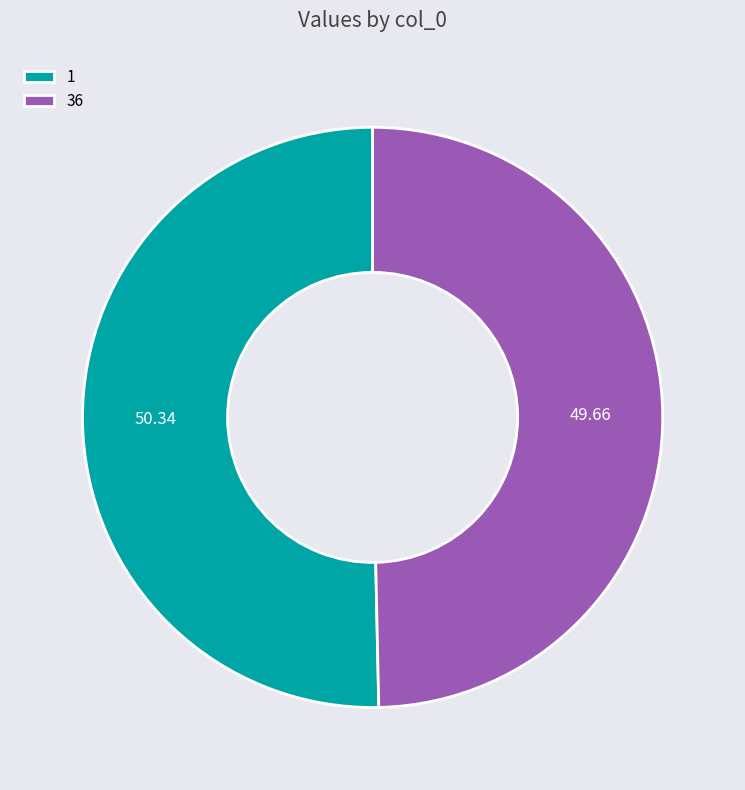

Which category has the smallest portion of the pie?

36